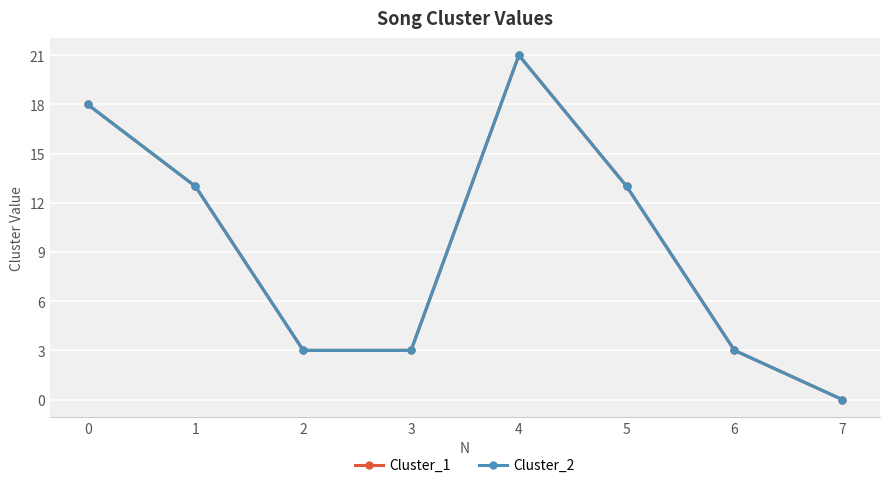

How many lines are shown in the chart?

2